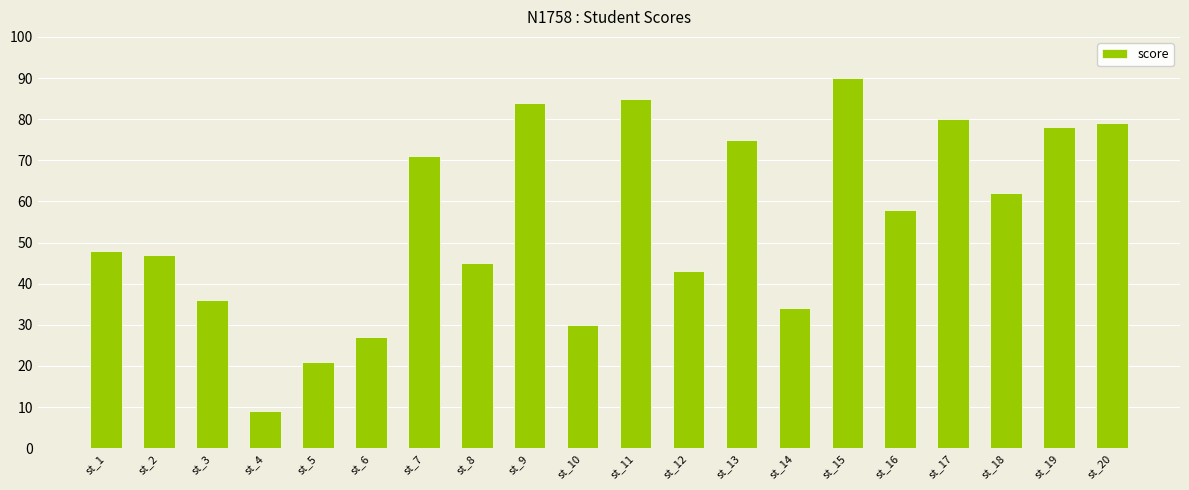

Reading left to right, extract all data points from this chart.

st_1=48	st_2=47	st_3=36	st_4=9	st_5=21	st_6=27	st_7=71	st_8=45	st_9=84	st_10=30	st_11=85	st_12=43	st_13=75	st_14=34	st_15=90	st_16=58	st_17=80	st_18=62	st_19=78	st_20=79